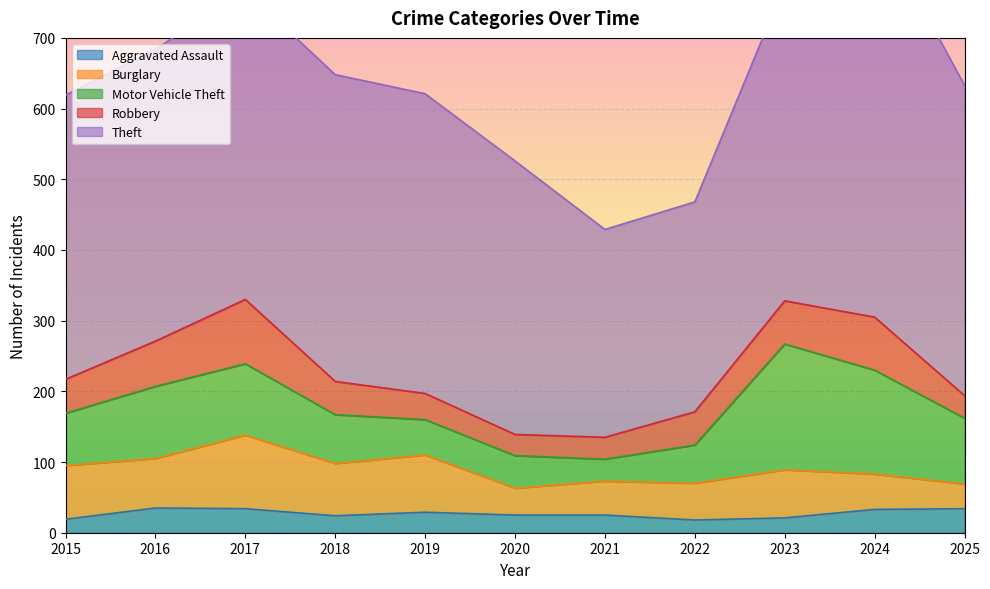

What is the highest value of the Aggravated Assault series?

35